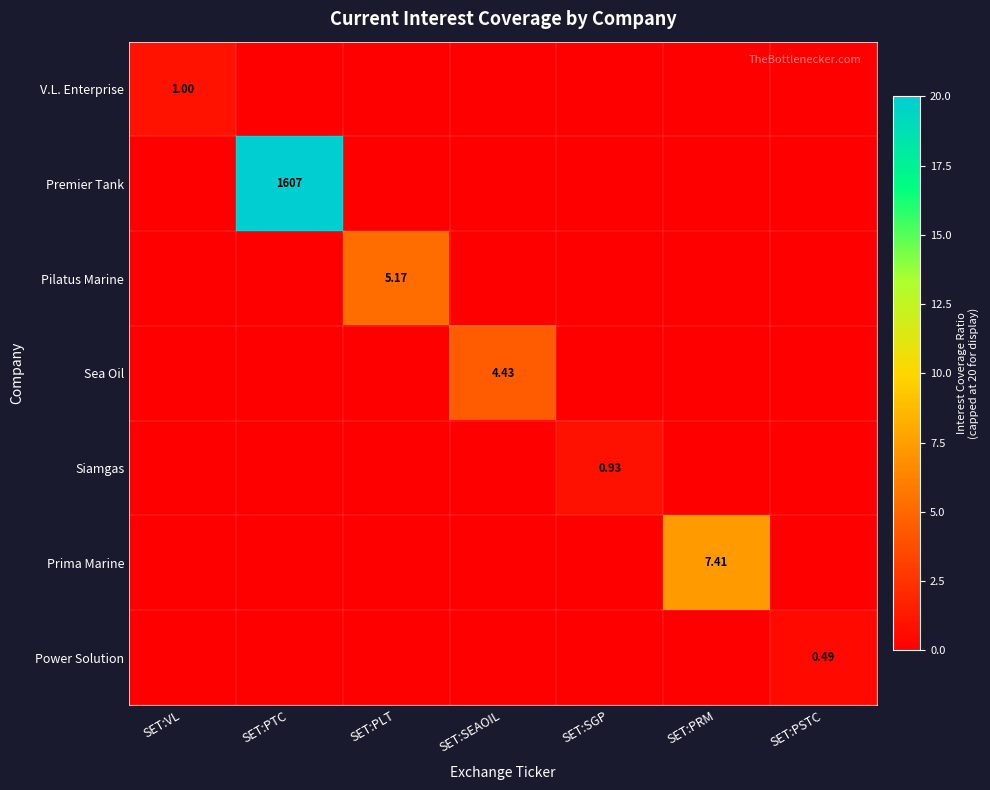

At how many categories does at least one series exceed 12?

1